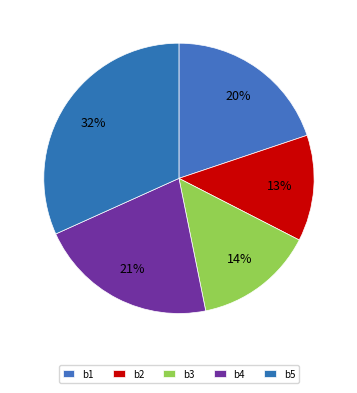

How many segments does this pie chart have?

5